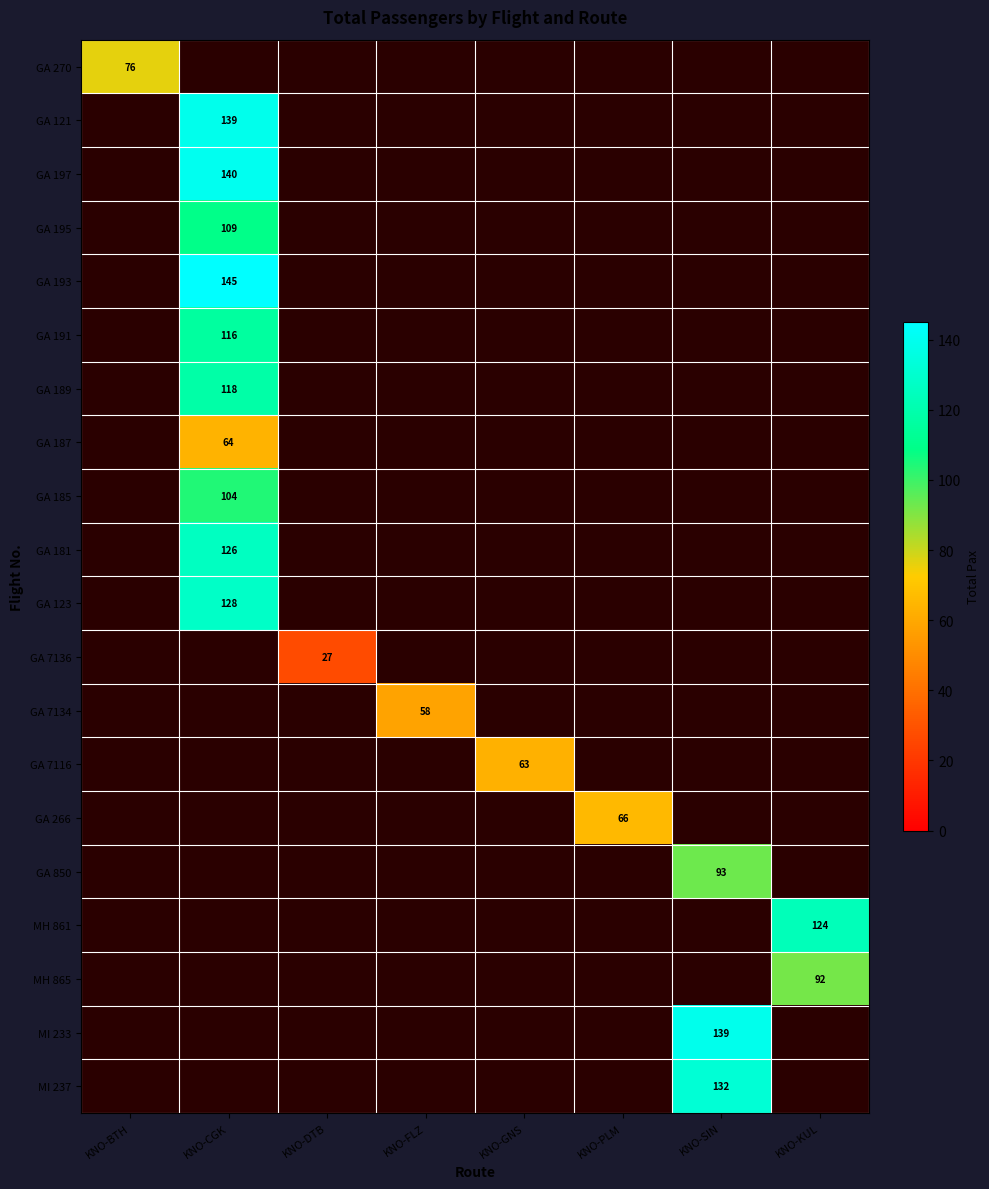

The GA 7116 series shows 63 at KNO-GNS. True or false?

True